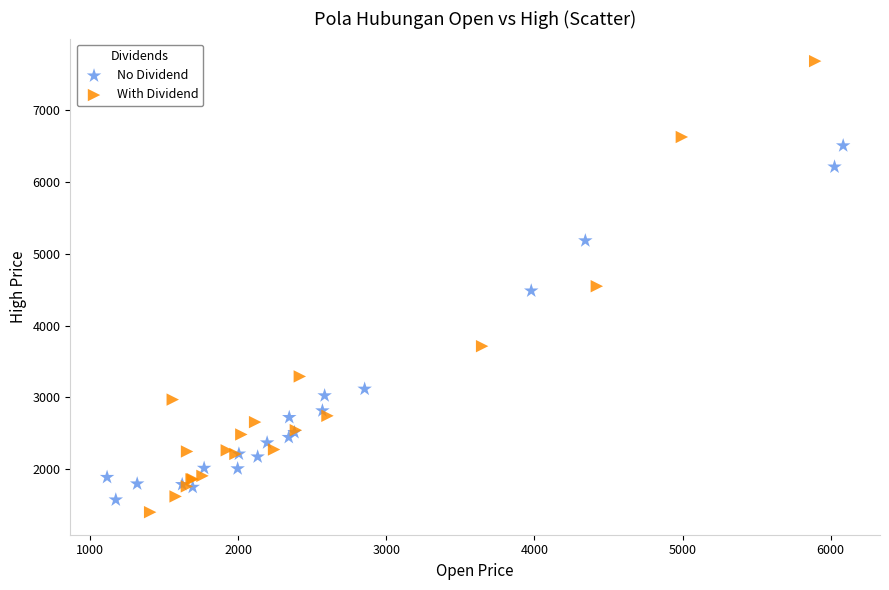

Which series reaches the maximum Y coordinate?

With Dividend